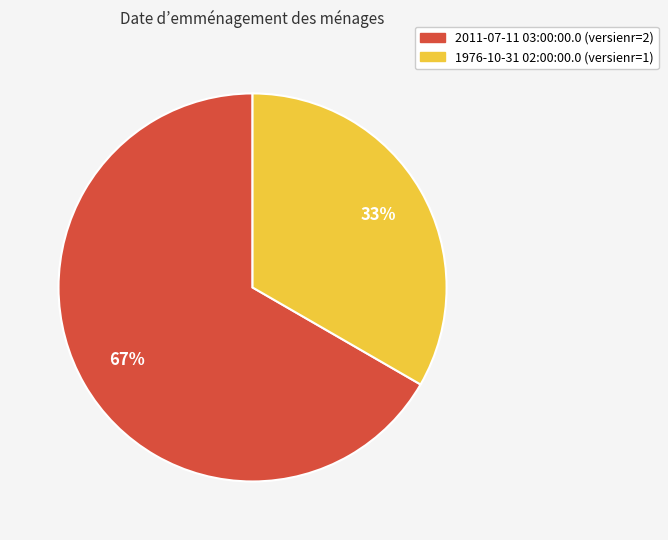

Which slice is the largest?

2011-07-11 03:00:00.0